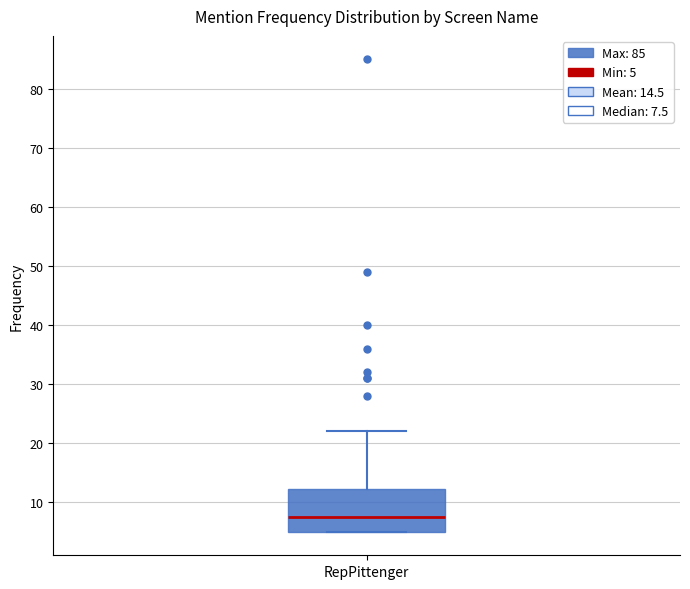

Where does the median line of the box for RepPittenger sit on the y-axis? The values are not printed on the chart, so give them approximately, as read against the axis.

8